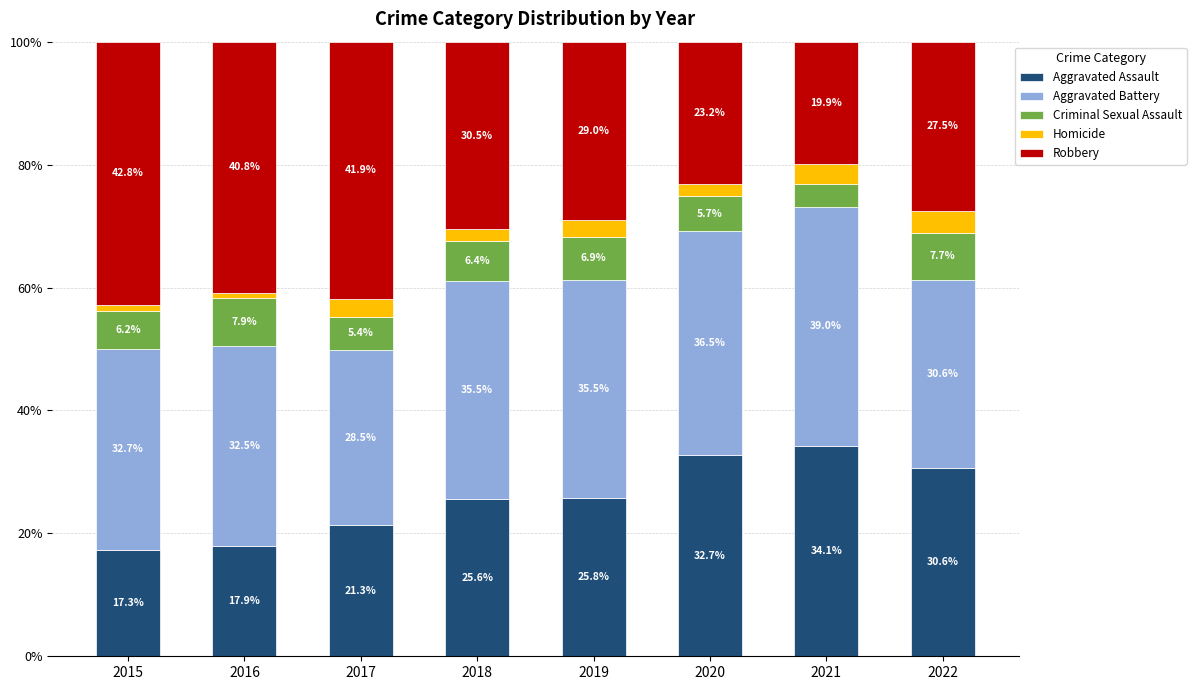

Rank the categories by Aggravated Assault value from highest to lowest.

2021, 2020, 2022, 2019, 2018, 2017, 2016, 2015